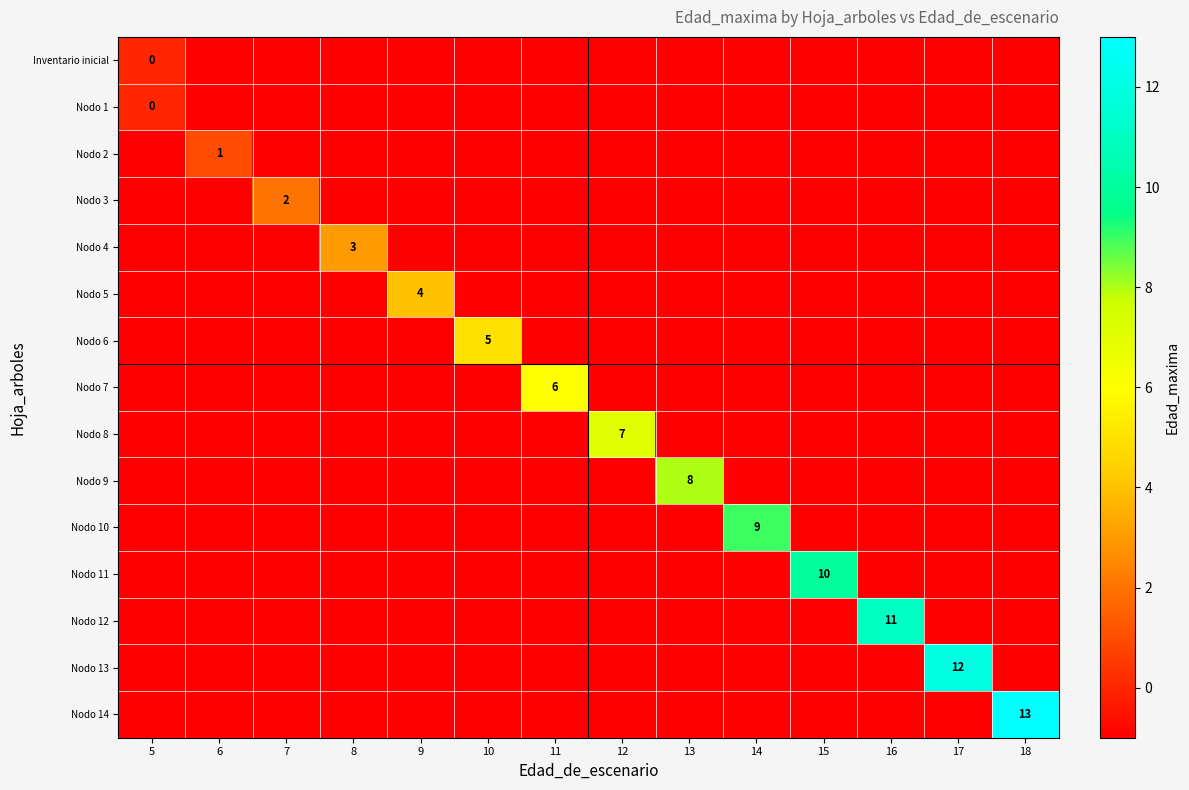

How many series are shown in this chart?

15